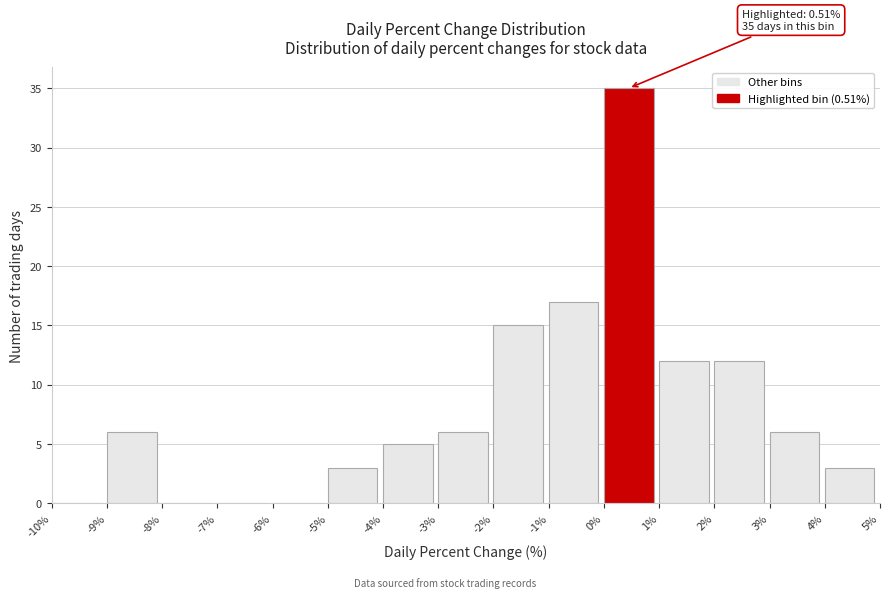

Which range on the x-axis has the tallest bar?

0% to 1%